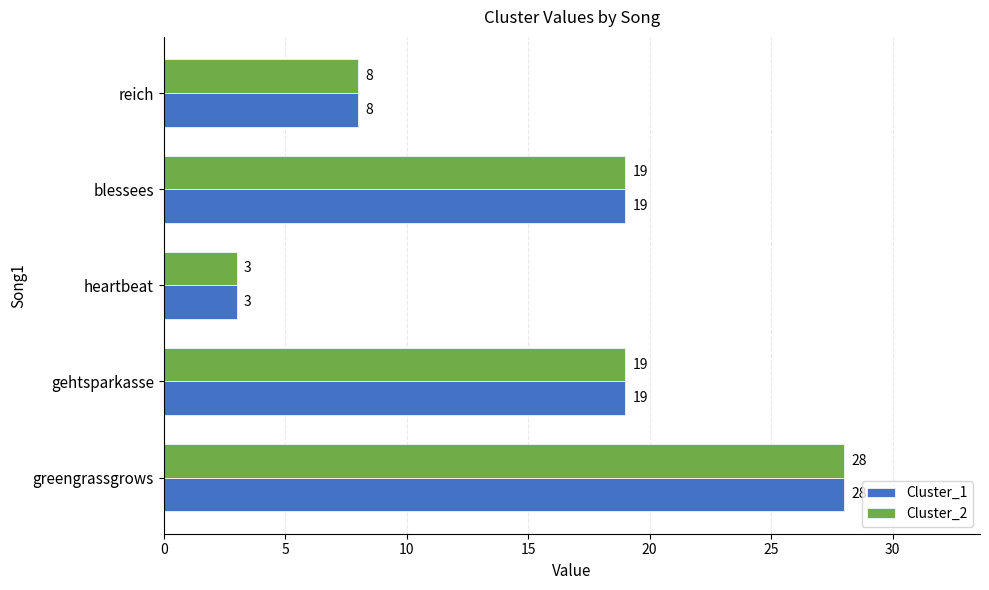

At which label does Cluster_2 reach its minimum?

heartbeat